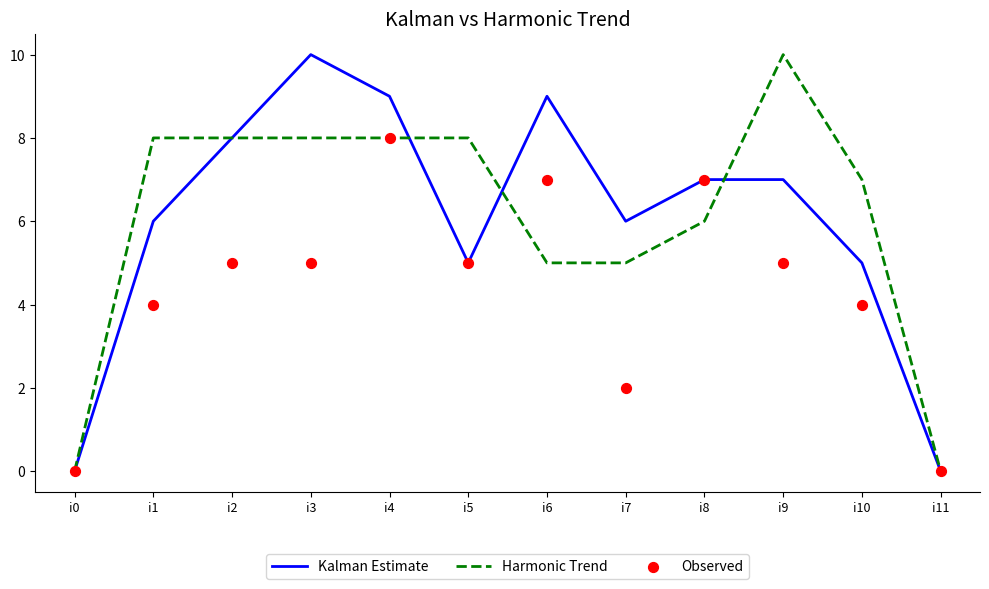

At which category is the sum across all series the highest?

i4